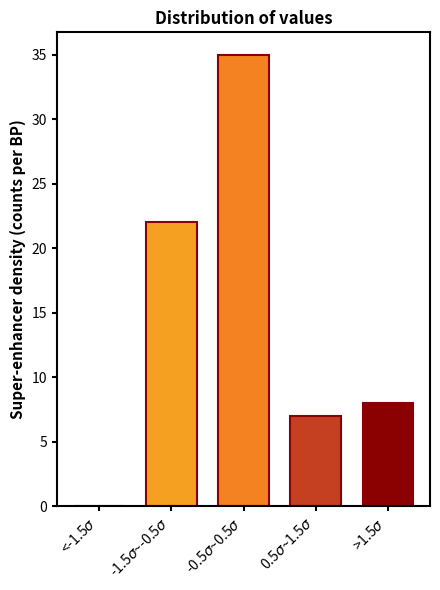

What is the sum of all values?

72